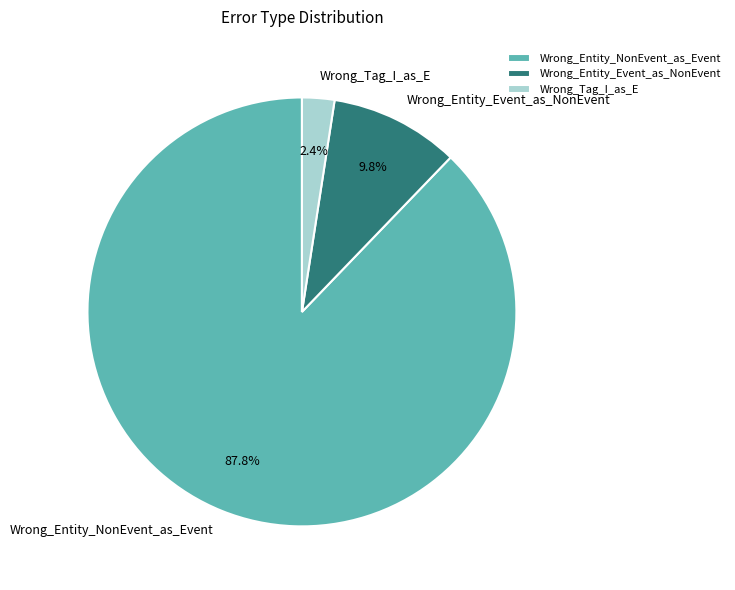

How many slices are in this pie chart?

3